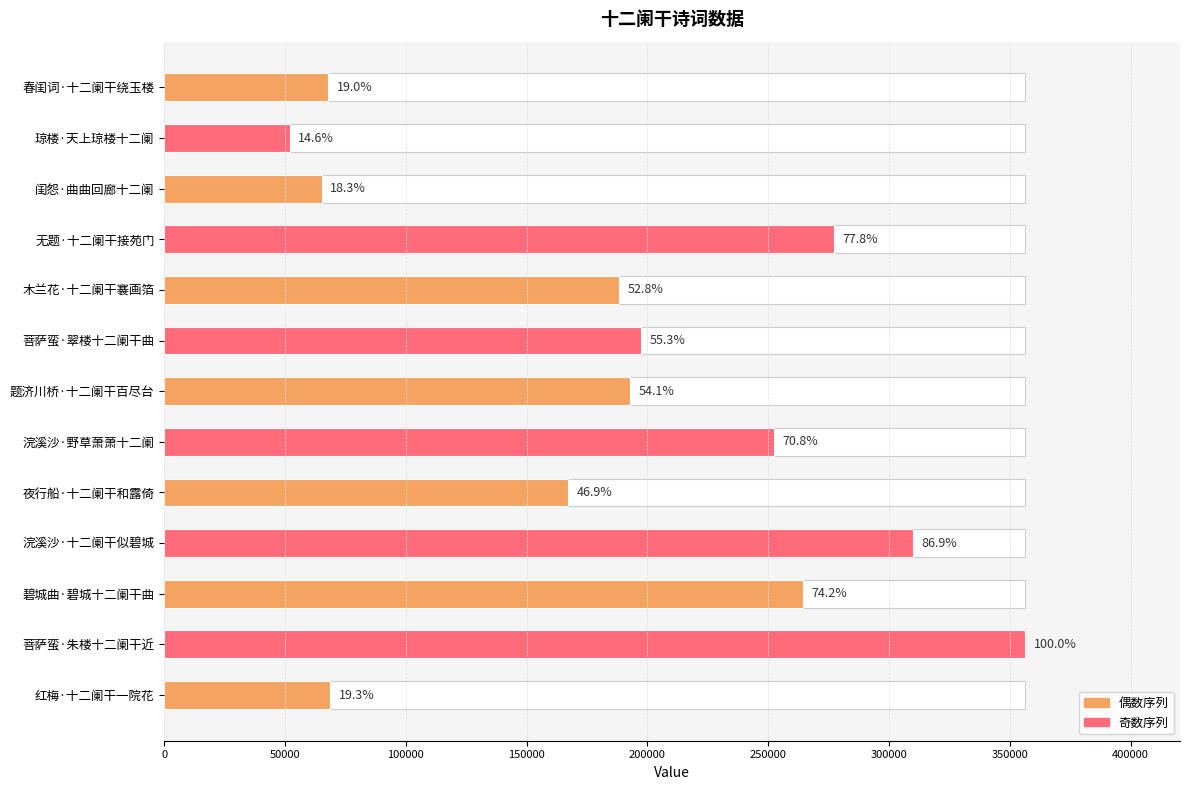

What is the smallest value displayed?

51897